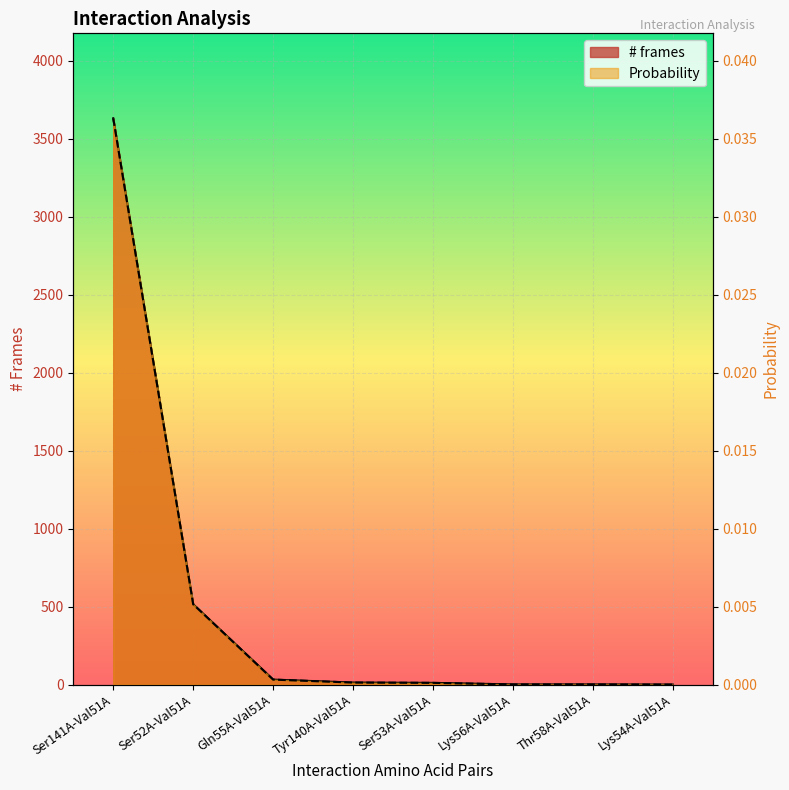

What is the label of the 1st point from the left?

Ser141A-Val51A